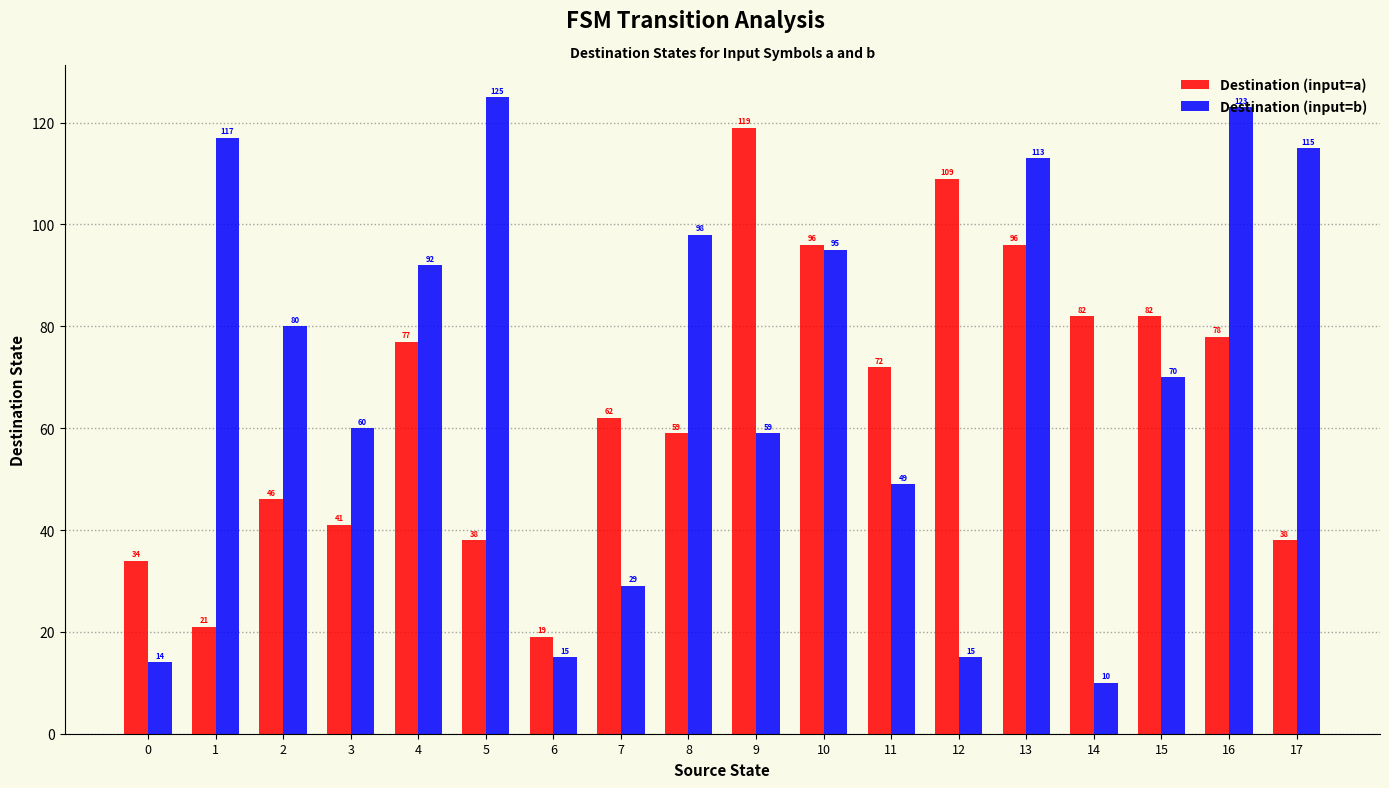

What is the maximum value for Destination (input=b)?

125